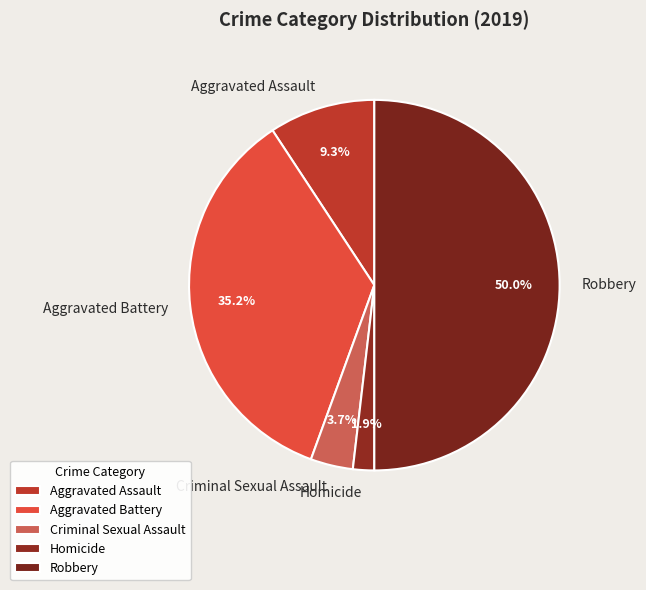

To the nearest percent, what percentage of the pie is Homicide?

2%